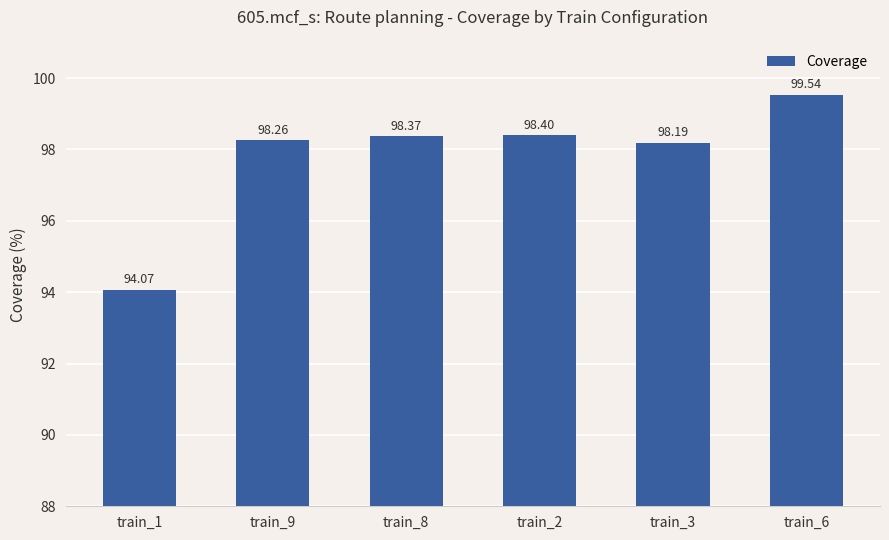

The chart shows a value of 42.3 at train_6. True or false?

False